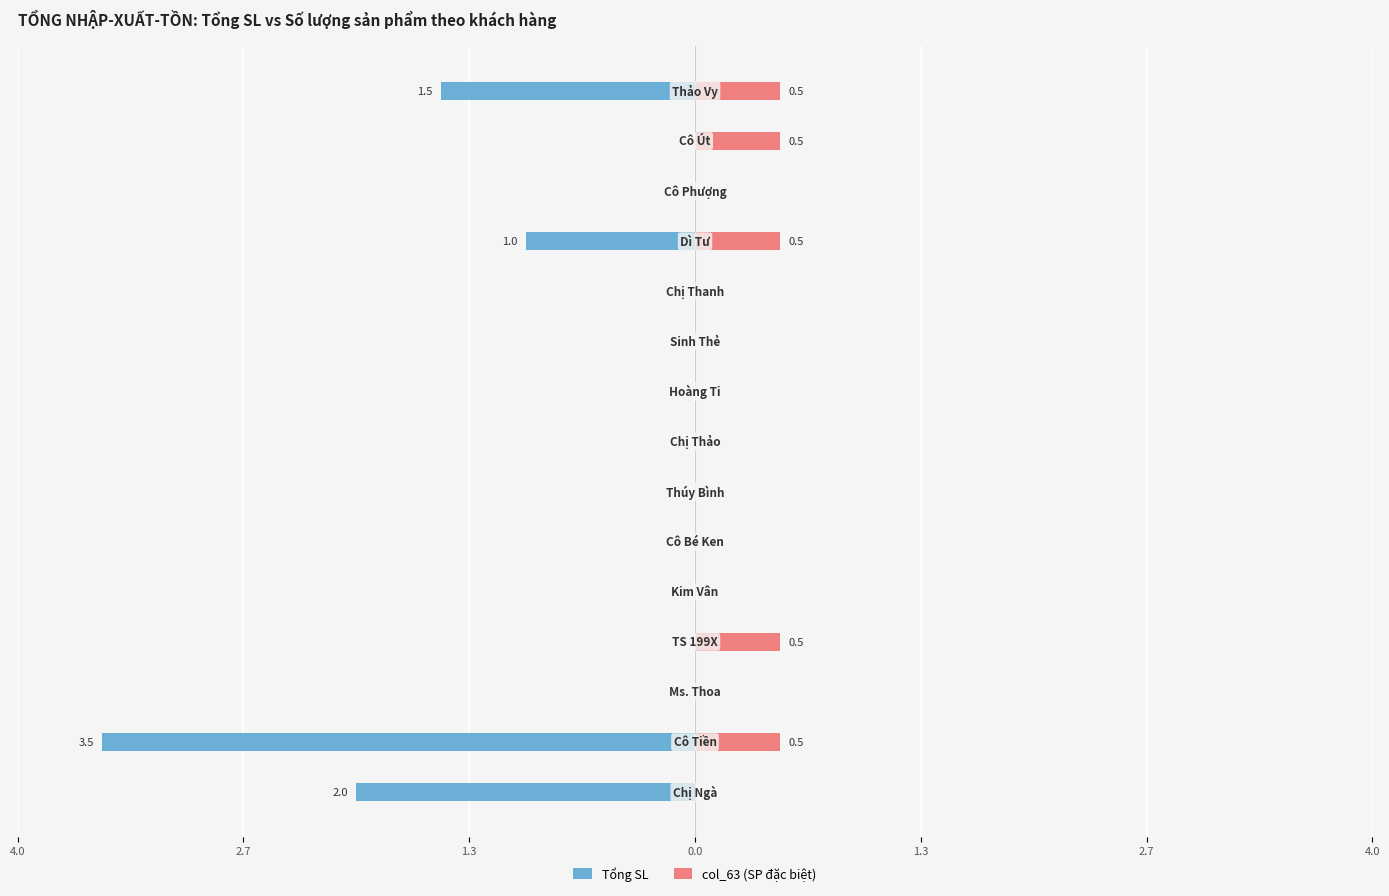

What is the sum of the col_63 (SP đặc biệt) values at 11 and 14?

1.0